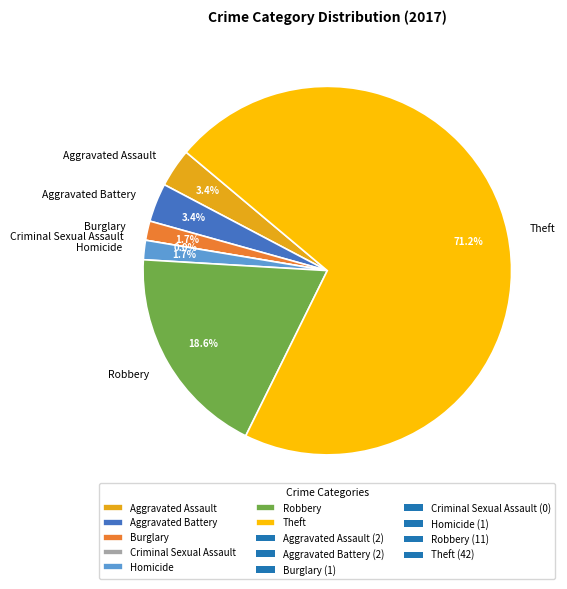

To the nearest percent, what is the difference between the largest and smallest slice percentages?

71%